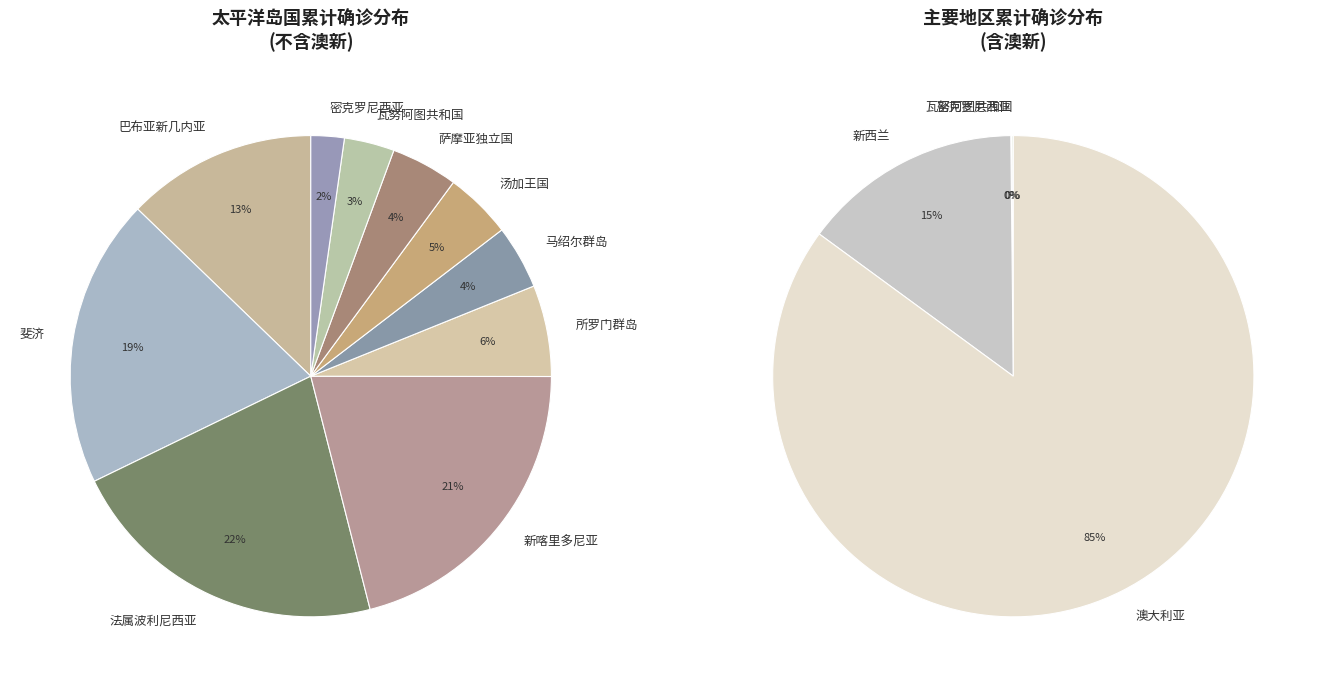

Does 新喀里多尼亚 account for over 50% of the chart?

No